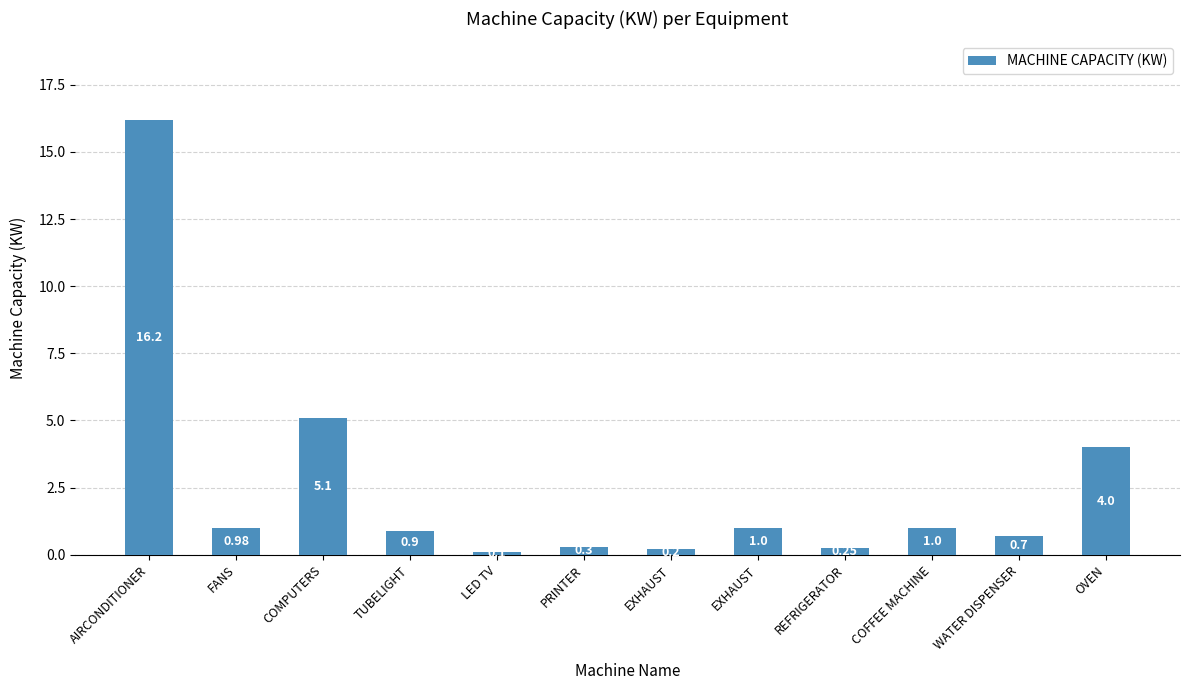

How many distinct data groups are displayed?

1